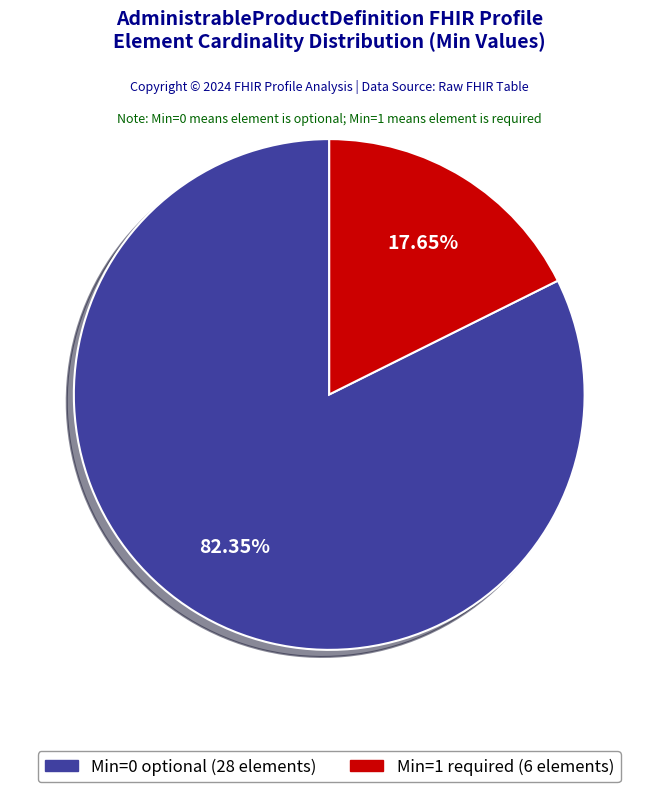

Does any single category account for the majority?

Yes